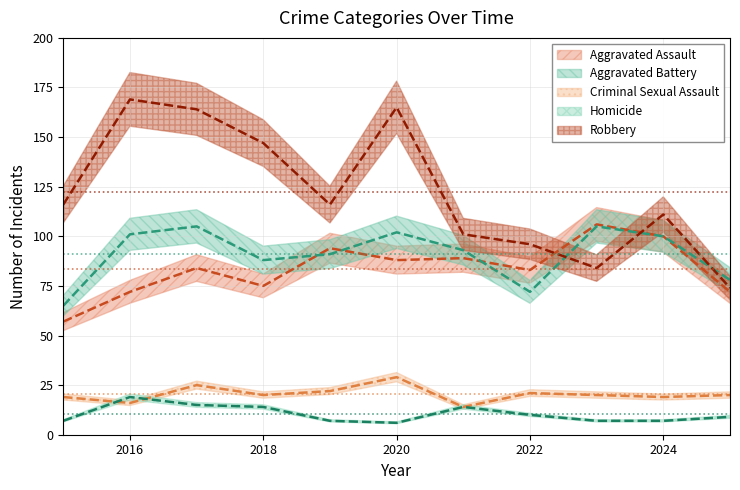

What is the difference between the Aggravated Assault values at 2017 and 2016?

12